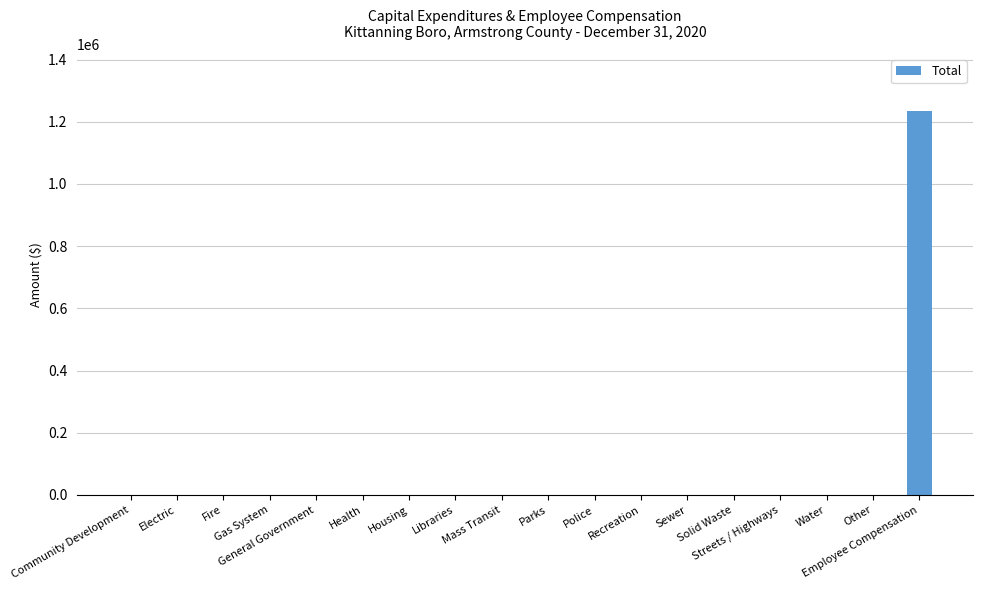

What is the greatest value displayed?

1233221